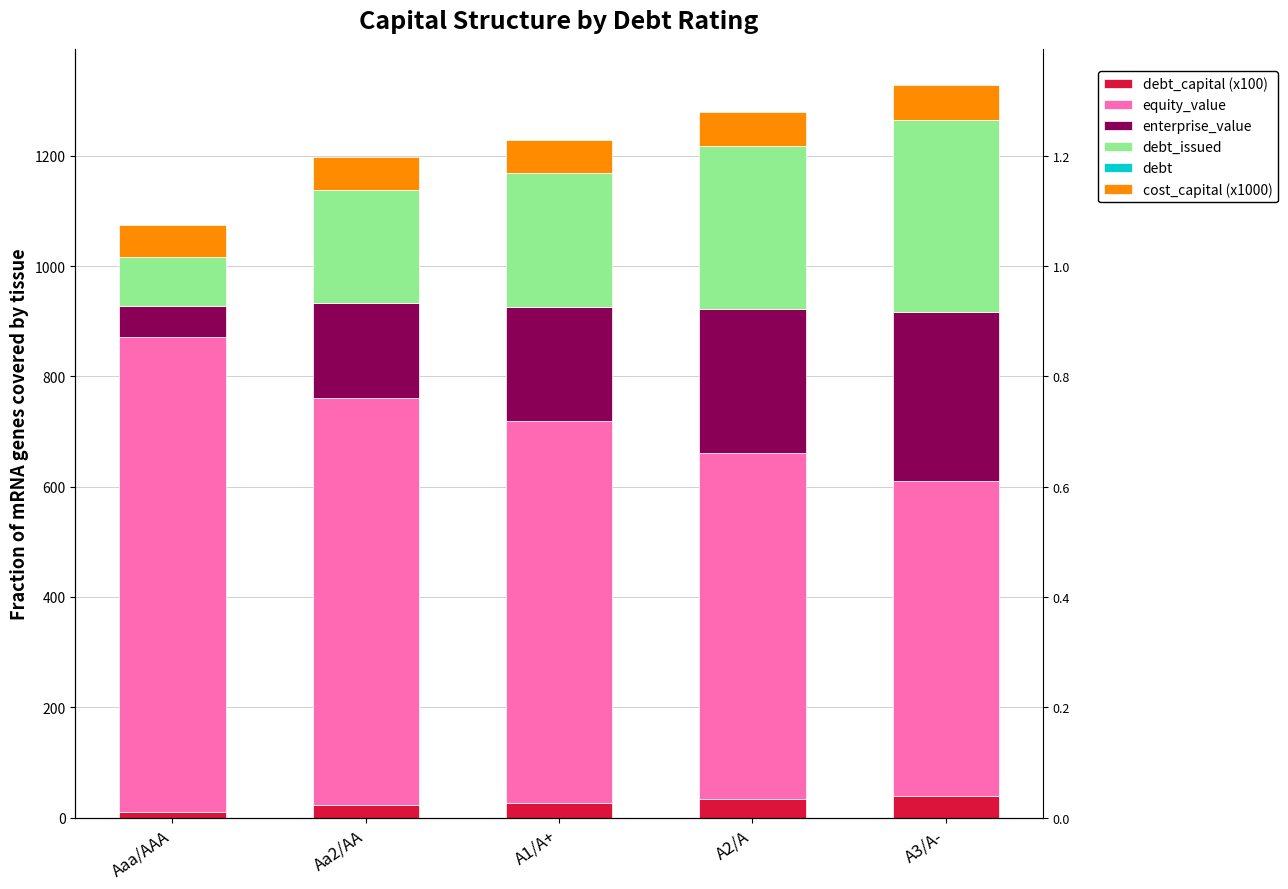

Does the chart contain stacked bars?

No